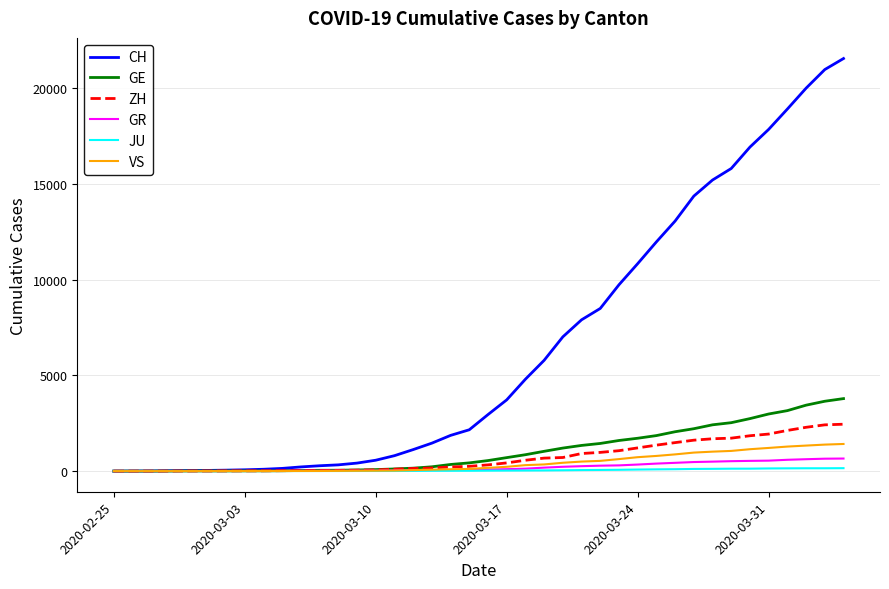

Which series has the largest total across all categories?

CH